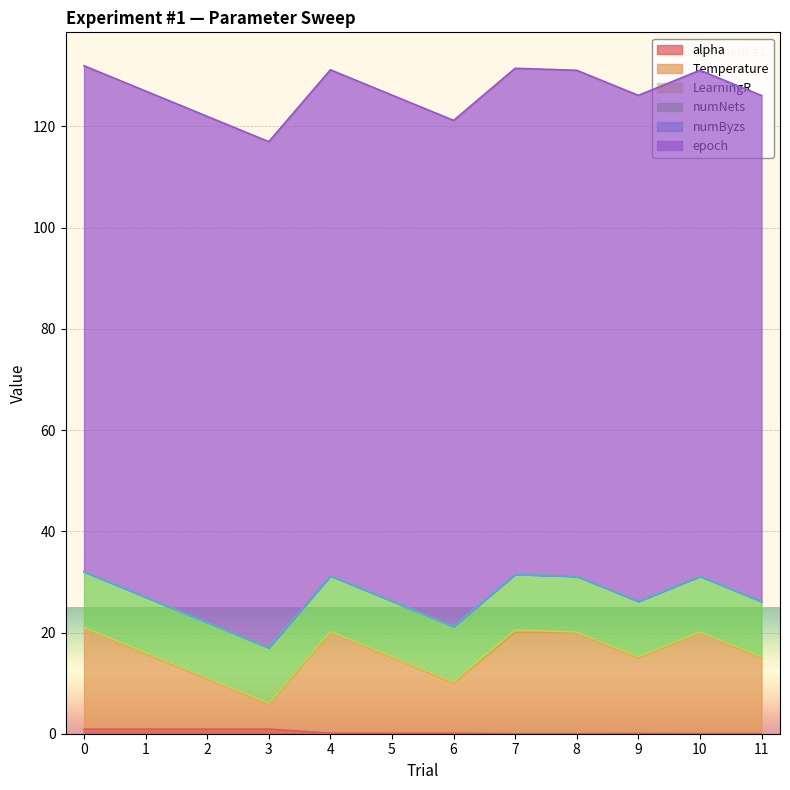

Does the chart display data point markers on the line(s)?

No